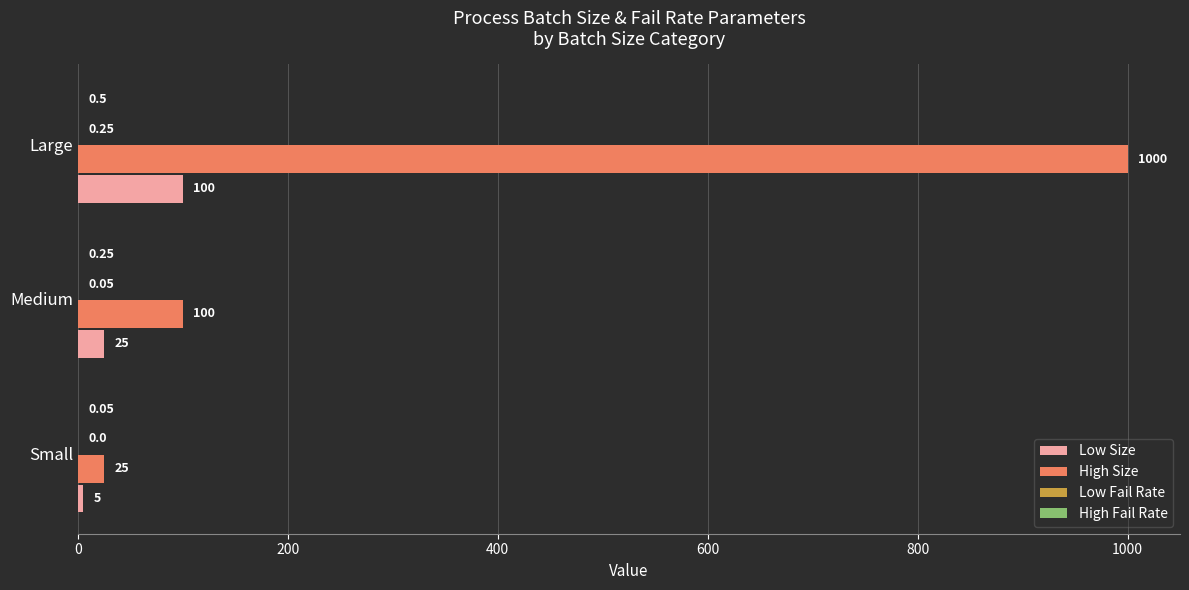

Which series has the largest total across all categories?

High Size